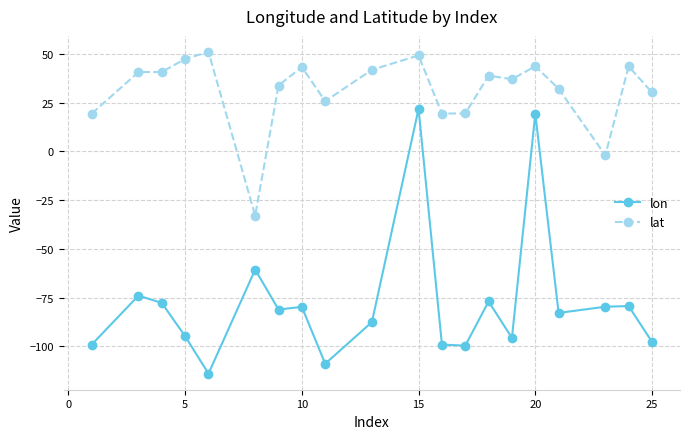

Which series has the widest spread of values?

lon